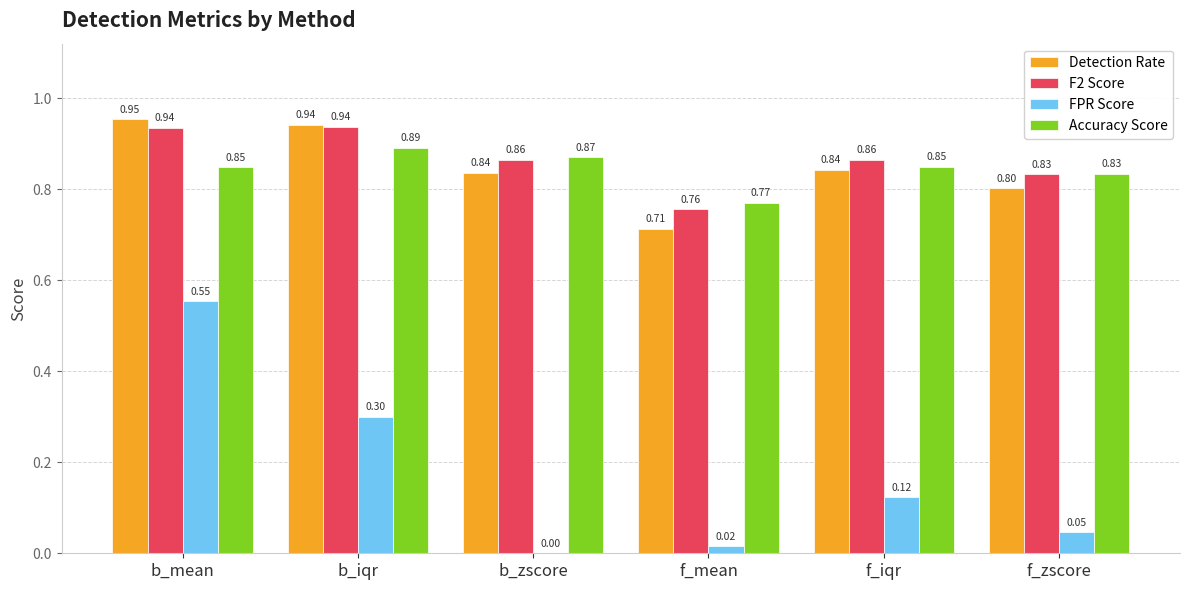

The value of FPR Score at b_zscore is 0.0. True or false?

True